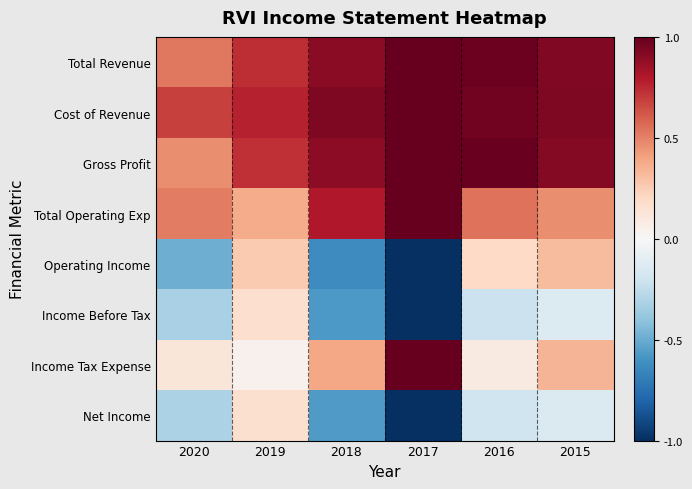

At how many categories does at least one series exceed 0?

6